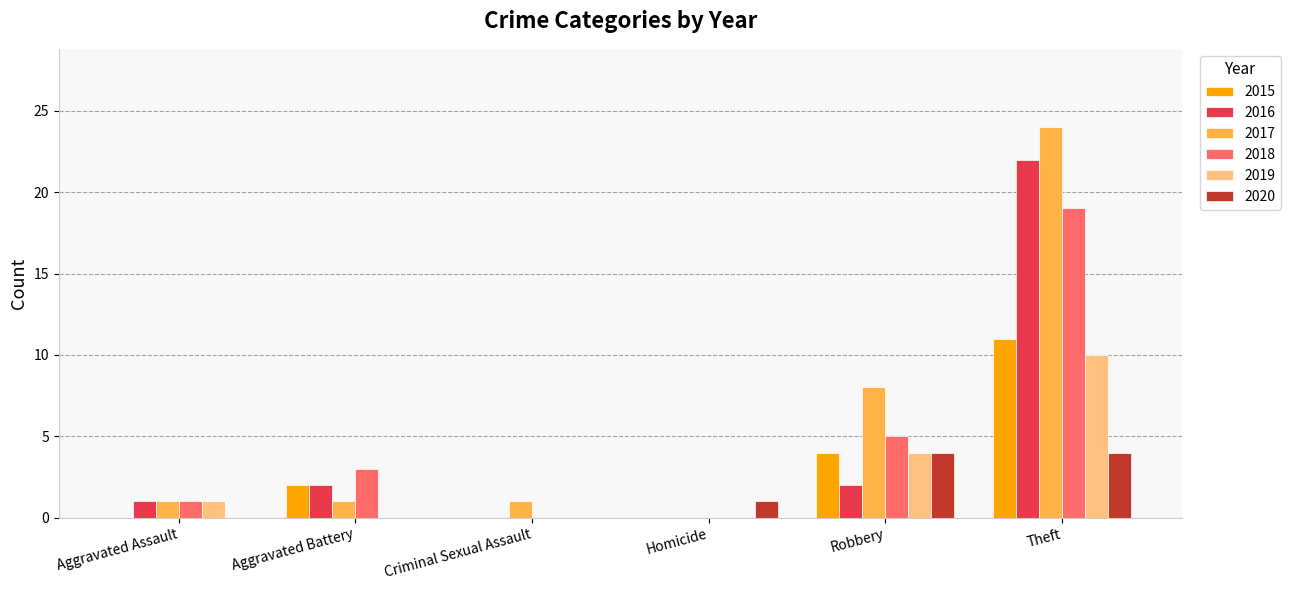

Is it true that 2019 equals 0 at Aggravated Assault?

False